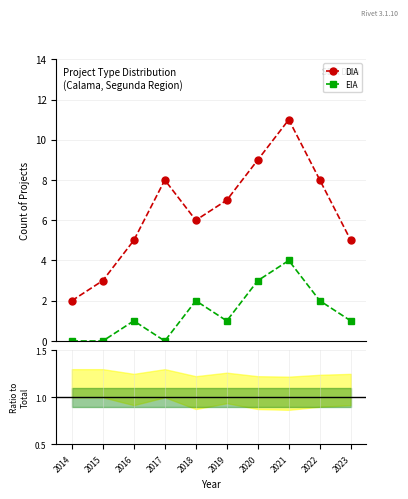

Reading left to right, extract all data points from this chart.

DIA: 2	3	5	8	6	7	9	11	8	5
EIA: 0	0	1	0	2	1	3	4	2	1